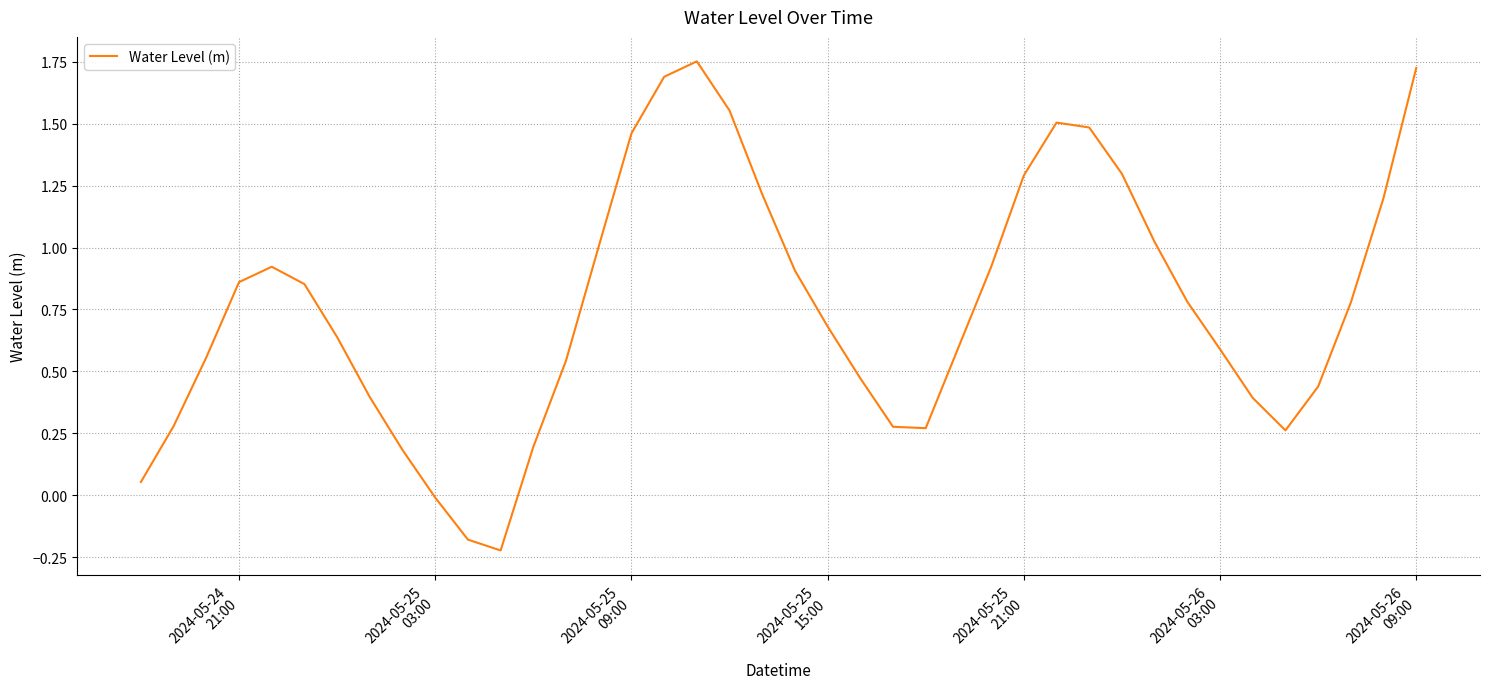

What is the difference between the maximum and minimum values?

2.0